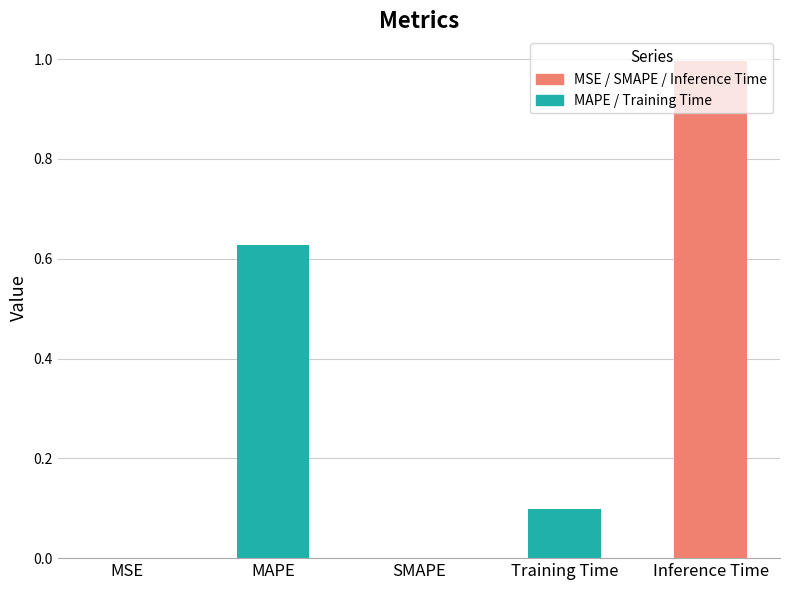

What is the change in value from MAPE to Training Time?

-0.5